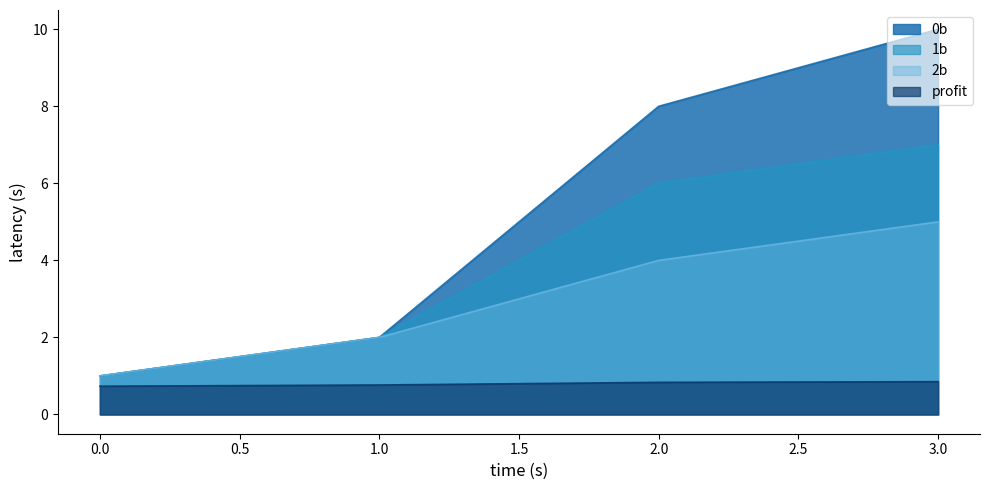

What is the difference between the maximum and minimum values in the profit series?

0.1